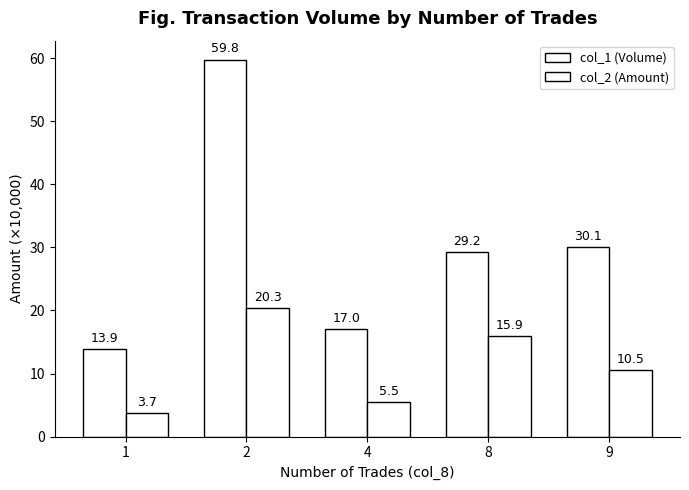

Count the number of categories in the chart.

5